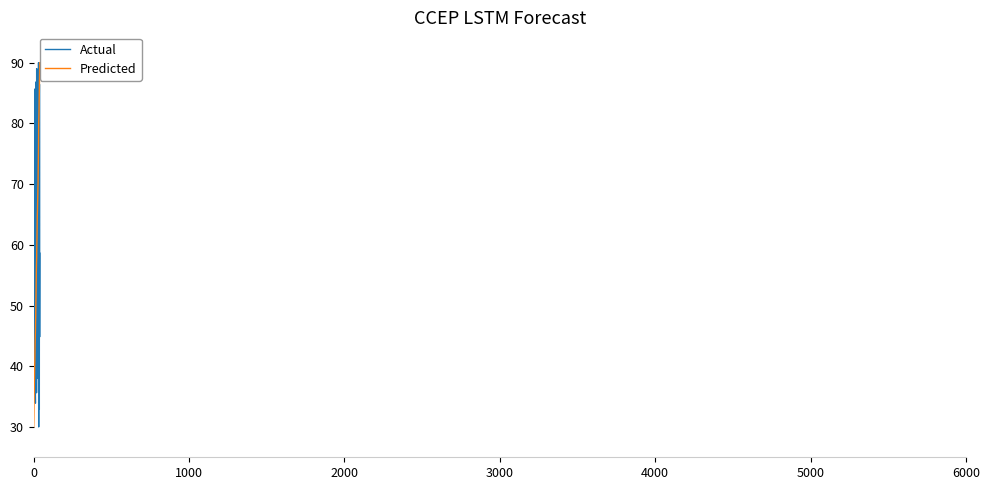

Does the chart have visible grid lines?

No